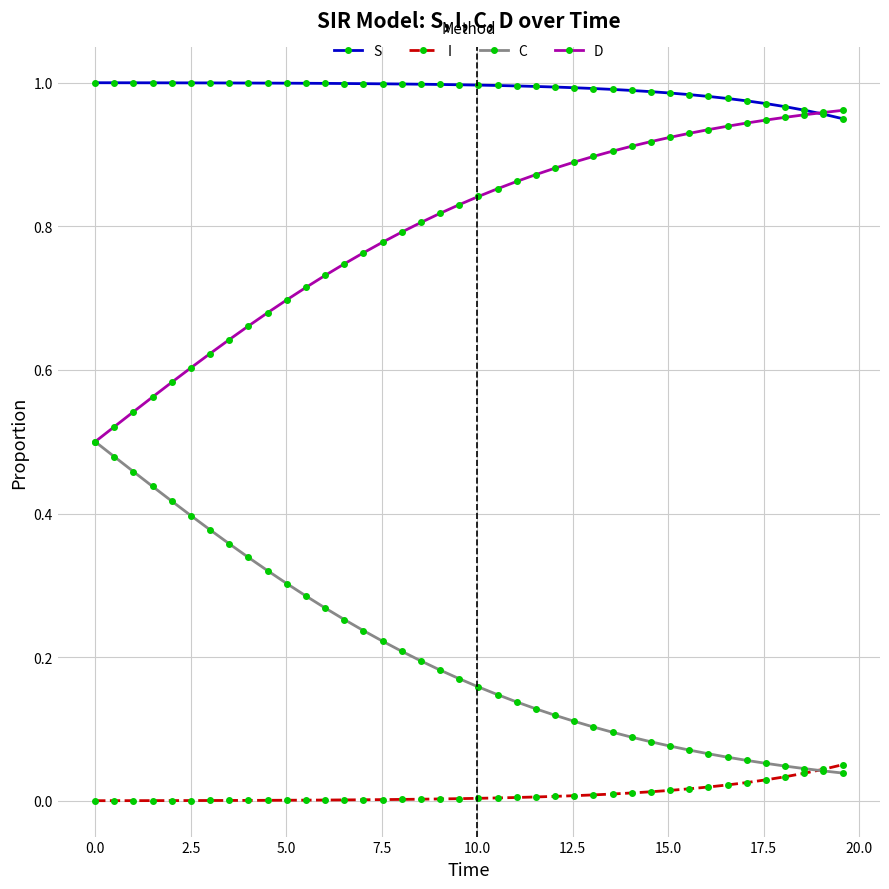

Rank the series by their average value, from highest to lowest.

S, D, C, I